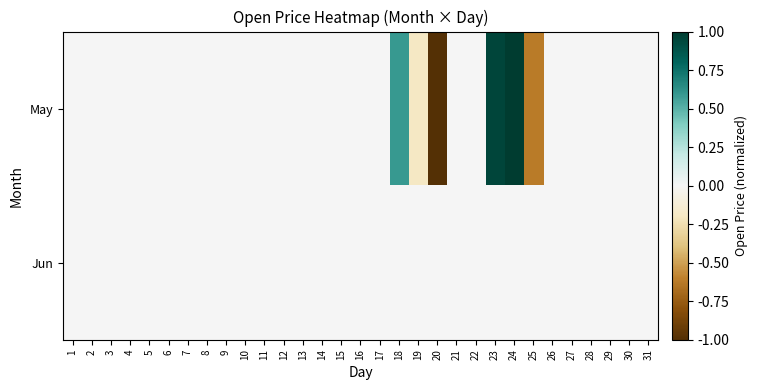

List the series in order of their overall mean, lowest first.

May, Jun